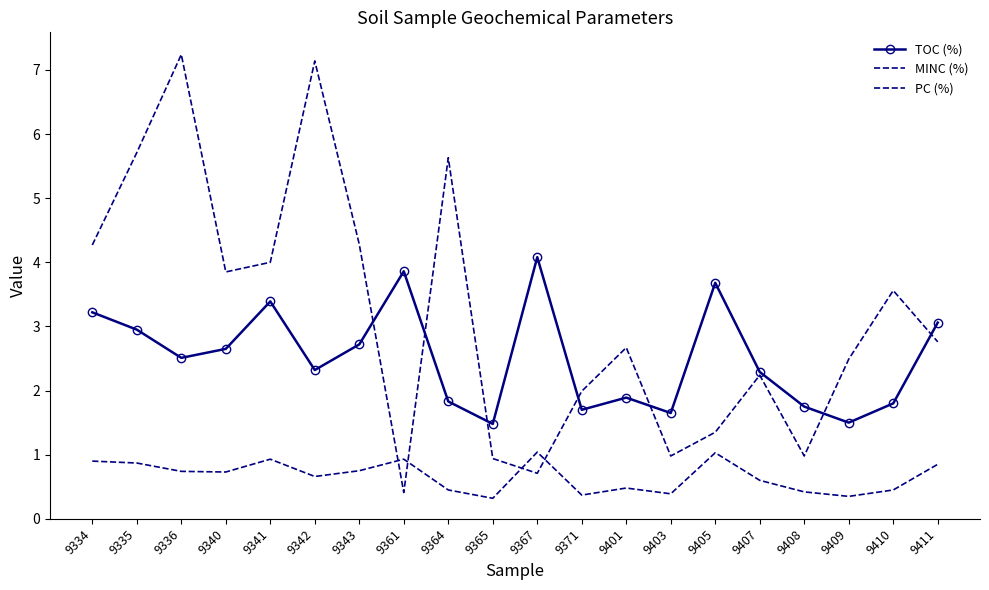

What is the value of the PC (%) point at the 7th from the left?

0.8